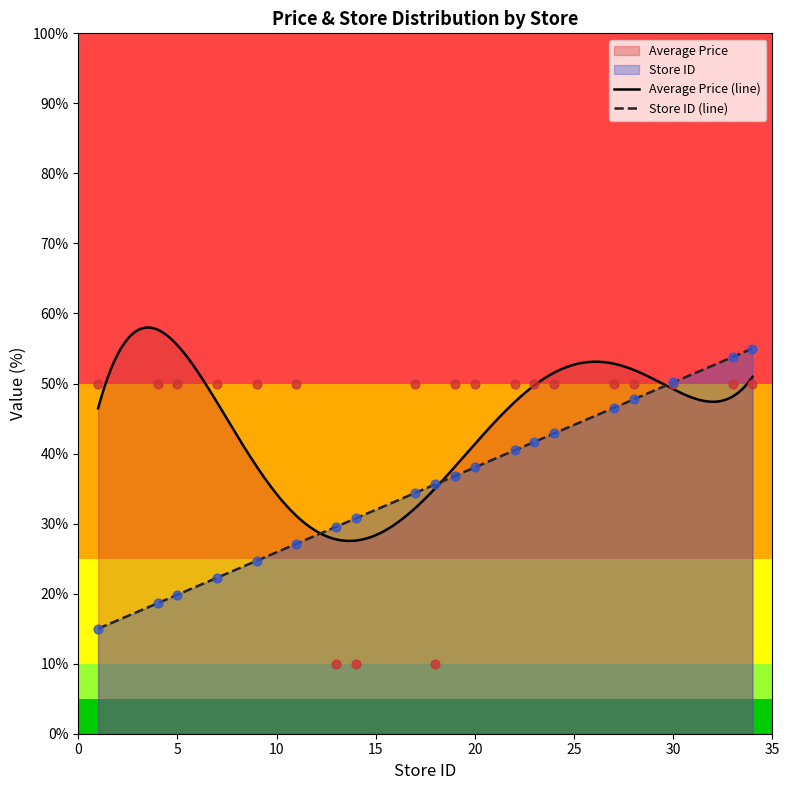

Which series reaches the maximum Y coordinate?

Store ID